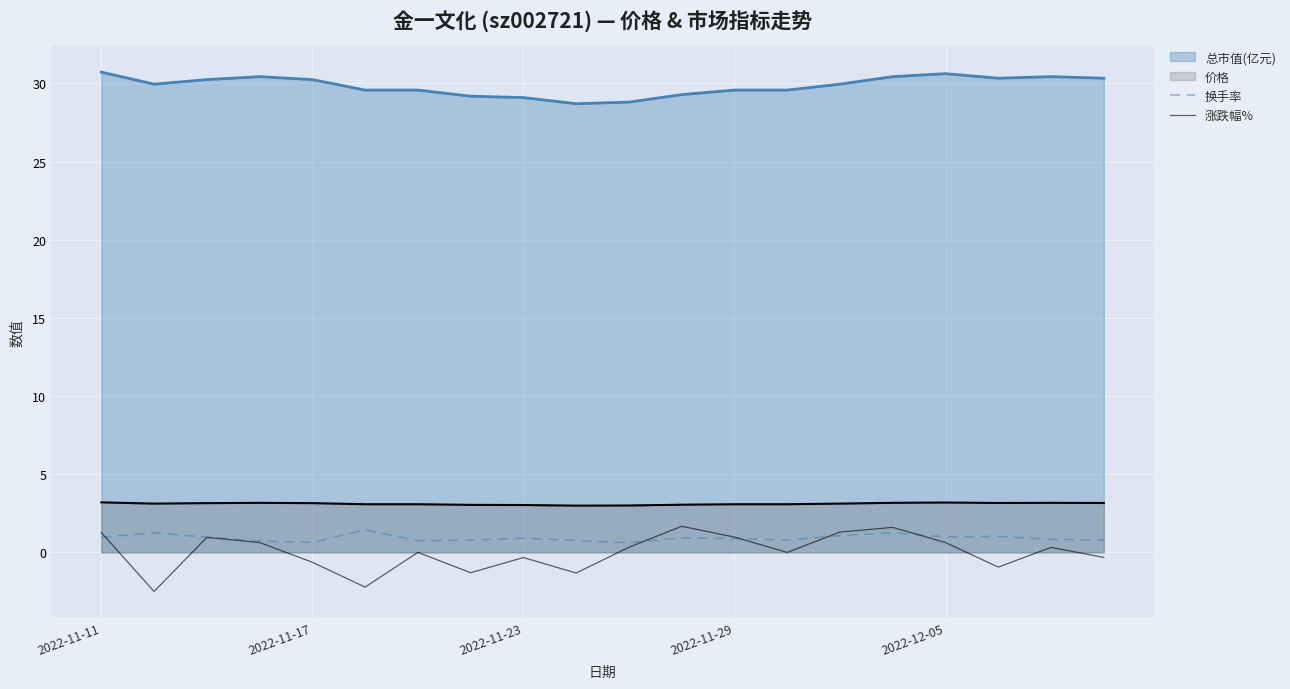

Is it true that 换手率 equals 0.6 at 10?

True